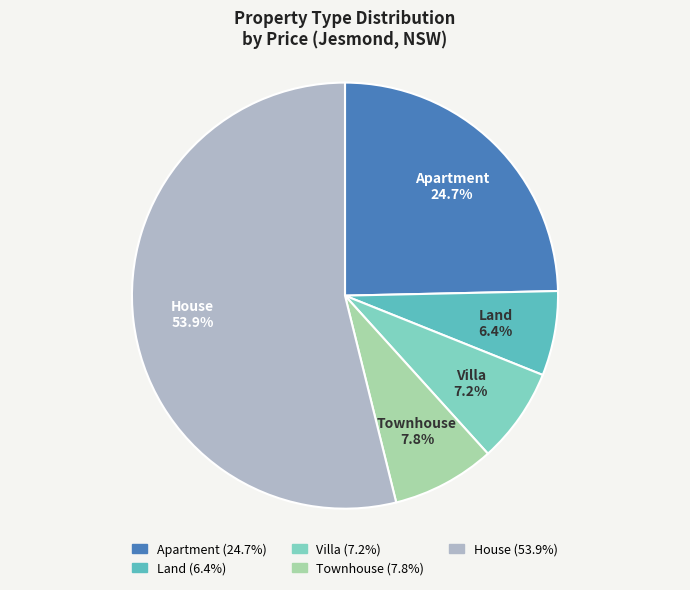

Which category has the smallest portion of the pie?

Land